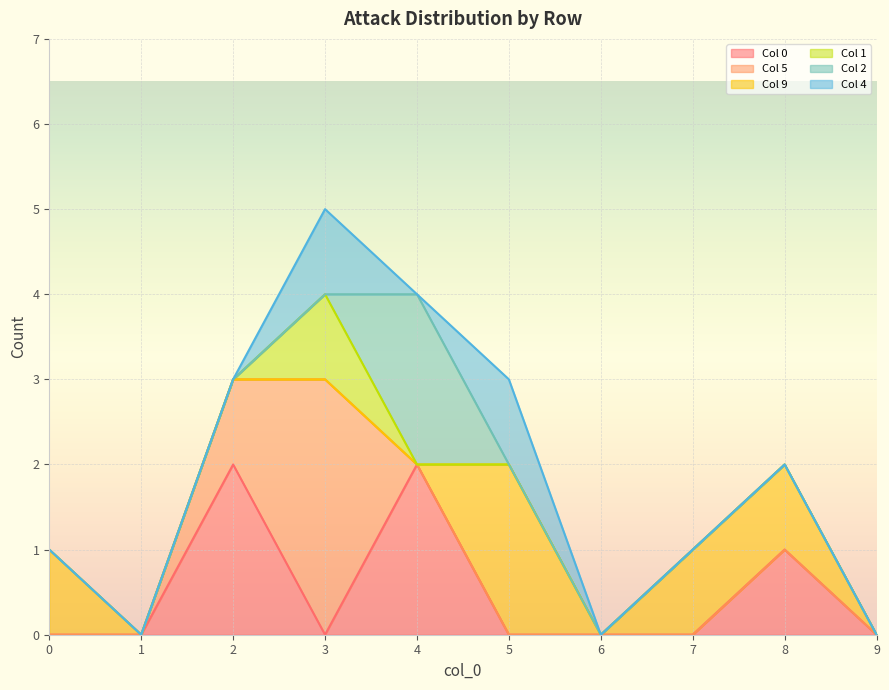

Where do 9 and 2 first cross each other?

4 and 5